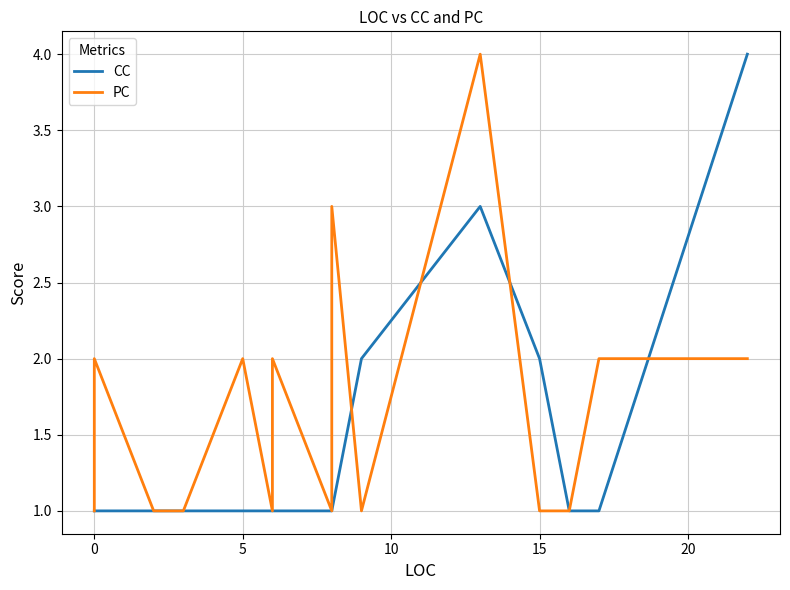

Does the chart have visible grid lines?

Yes